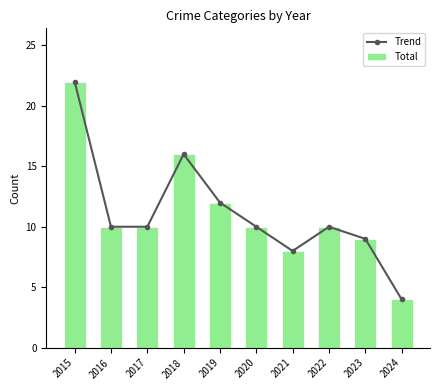

List the series in order of their peak value, lowest first.

Trend, Total